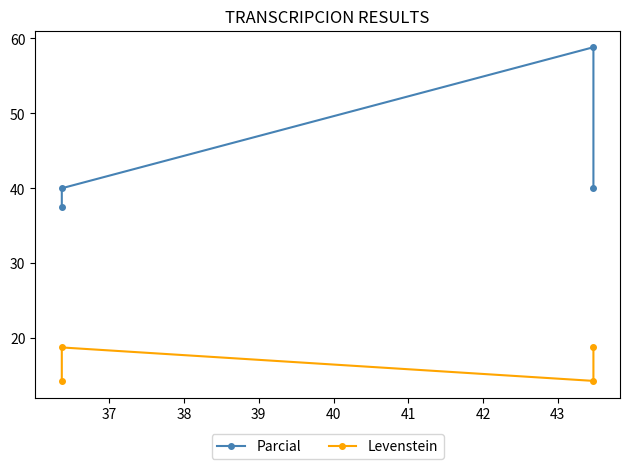

True or false: Levenstein and Parcial cross at least once.

False